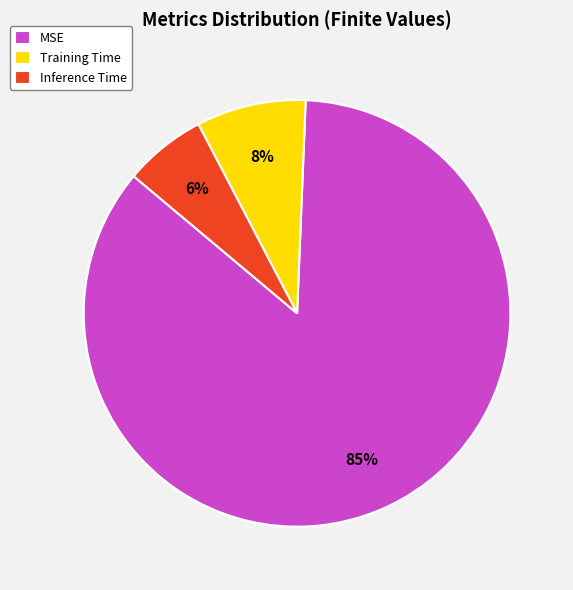

Between MSE and Inference Time, which is larger?

MSE